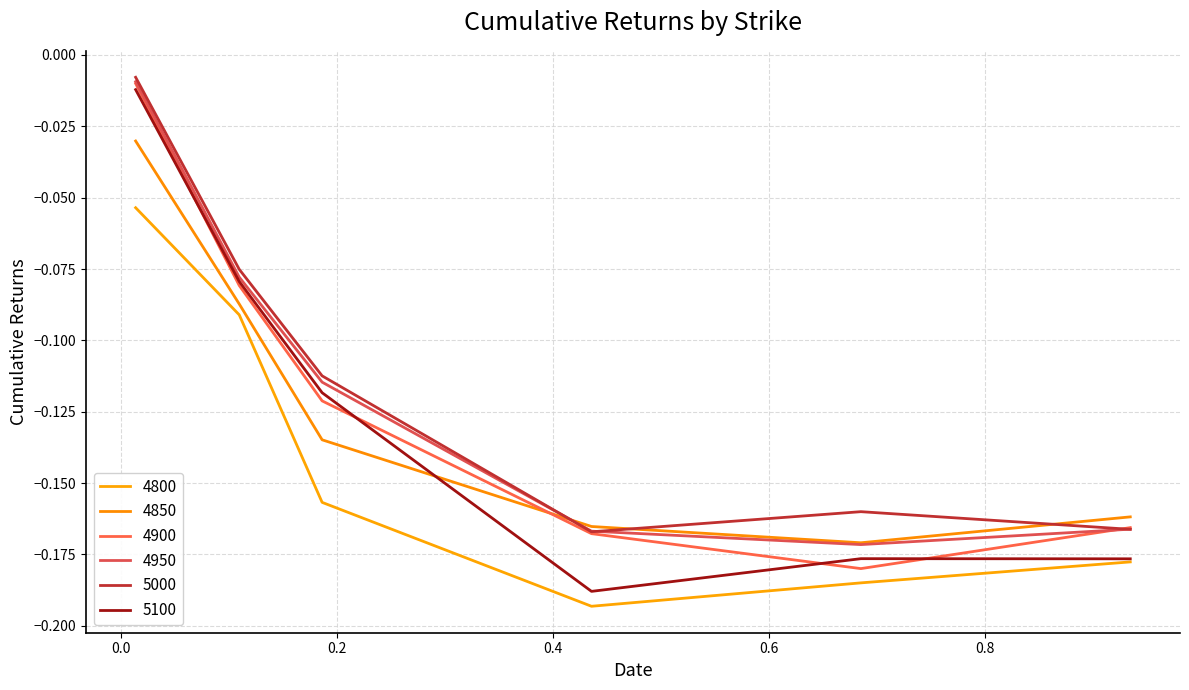

What is the difference between the second highest and minimum values in the 4950 series?

0.1